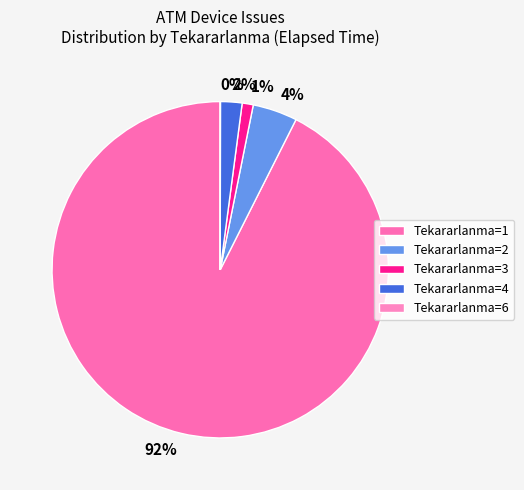

Does 3 represent more than half of the total?

No